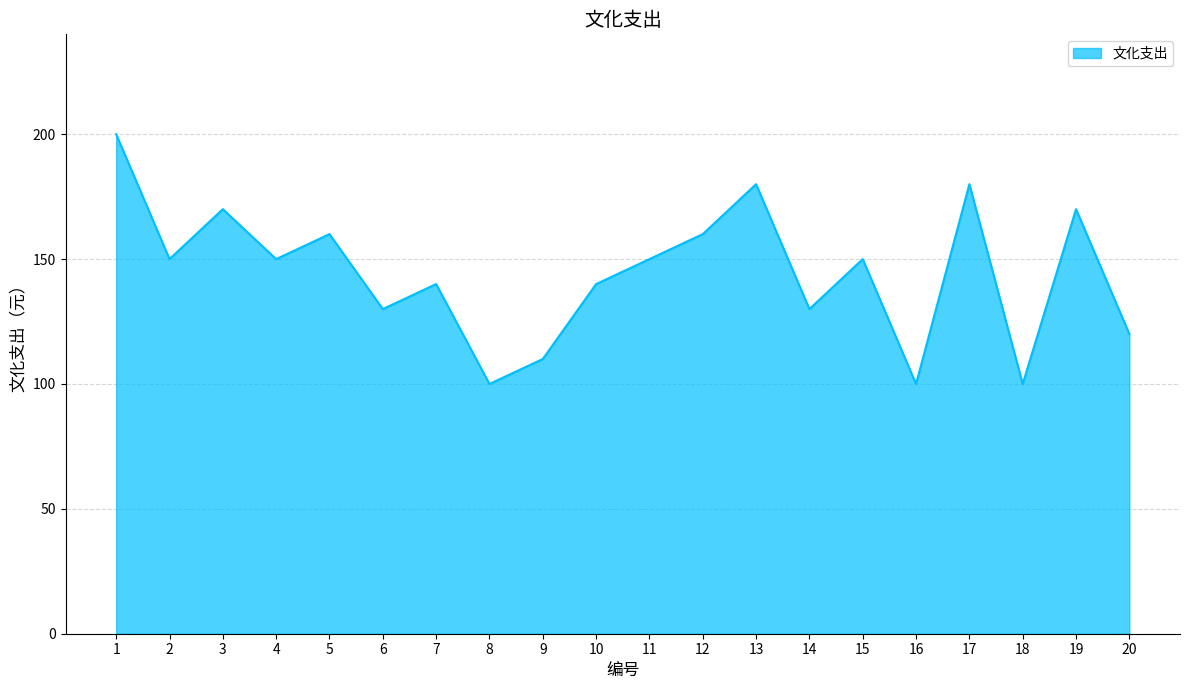

Count the values in the range 130 to 170.

12